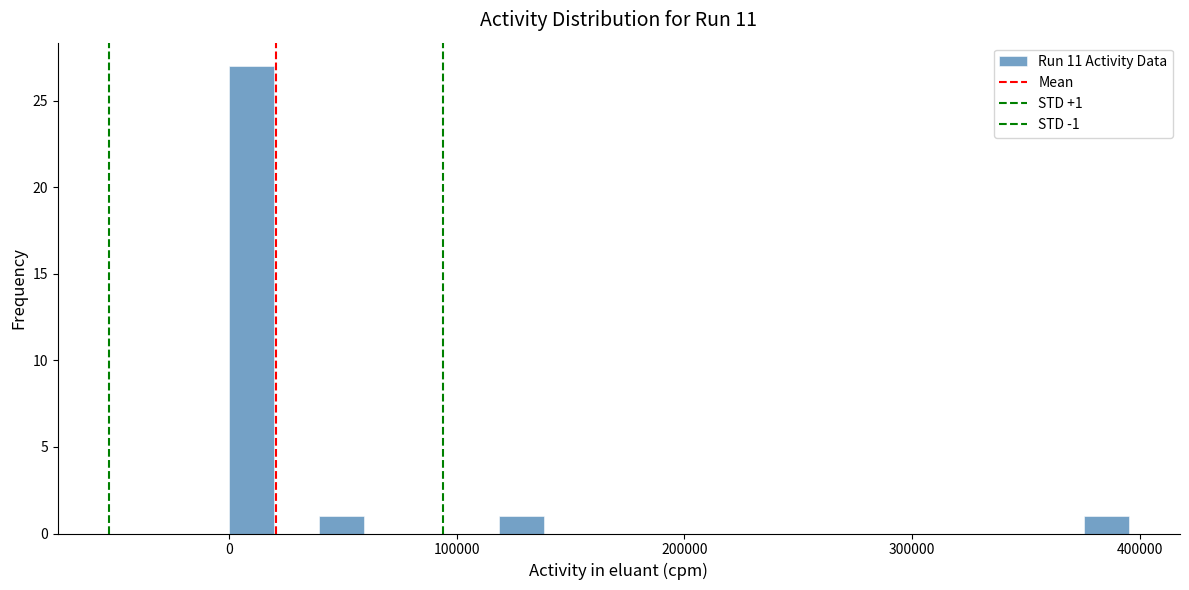

Around what value on the x-axis is the tallest bar? Give the approximate position of its centre, as read against the axis.

10000